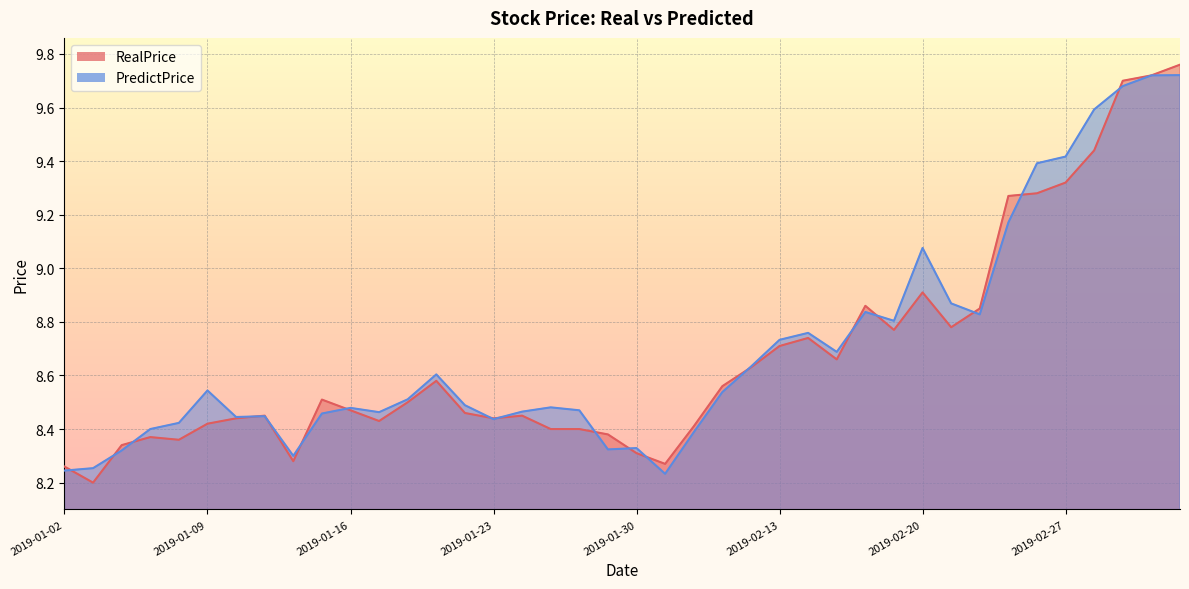

Which series has the largest total across all categories?

PredictPrice